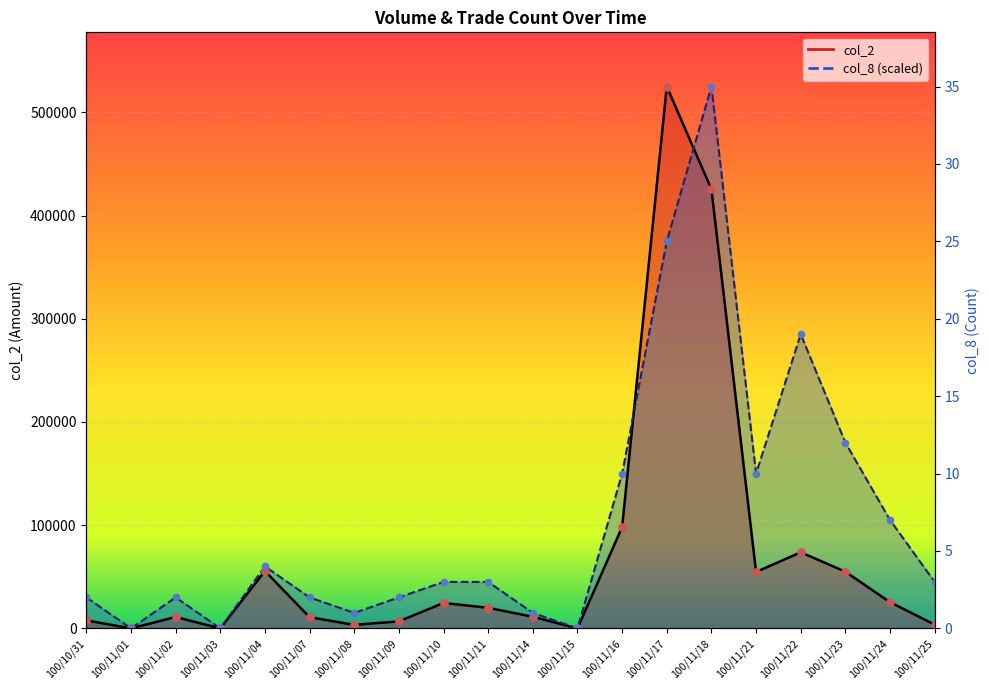

What are all the series names shown in the legend?

col_2, col_8